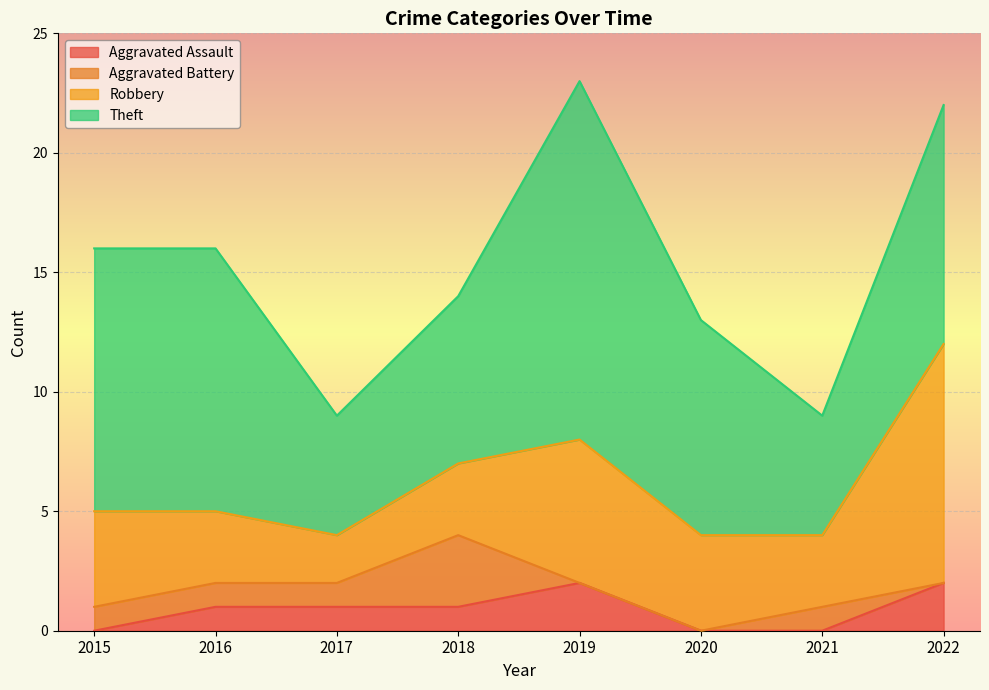

What is the difference between the maximum and second lowest values in the Robbery series?

7